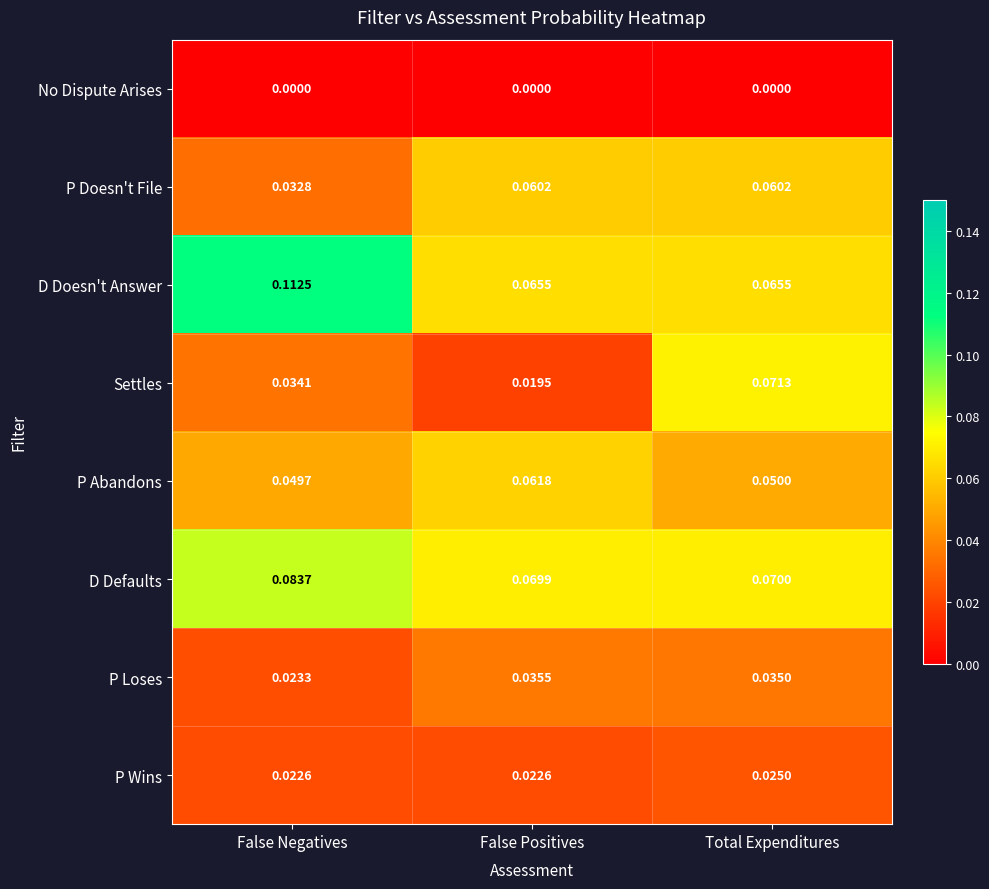

At how many categories does at least one series exceed 0?

3